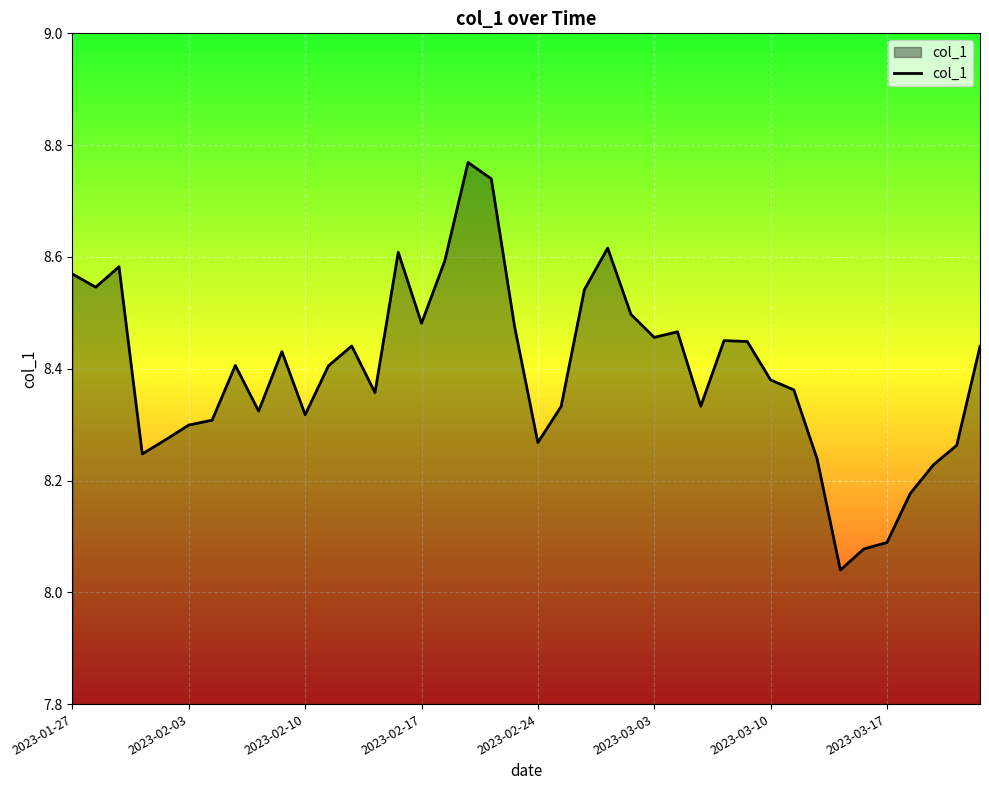

What is the difference between the maximum and minimum values?

0.7